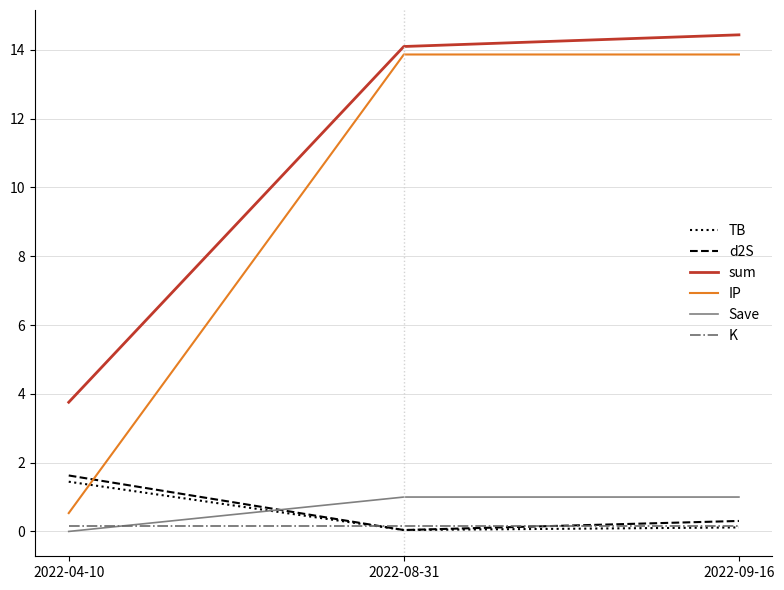

Does the chart display data point markers on the line(s)?

No